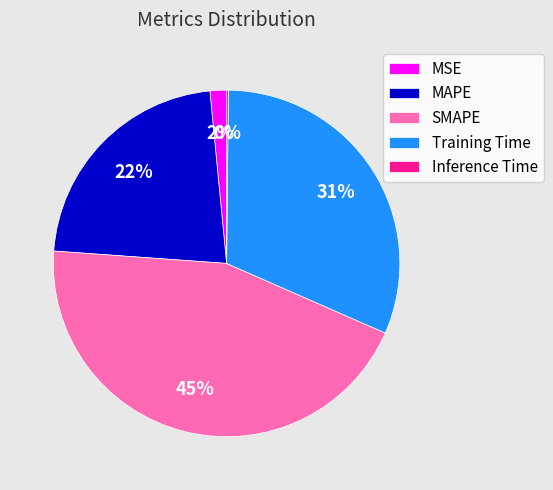

Which has a higher value, MSE or SMAPE?

SMAPE